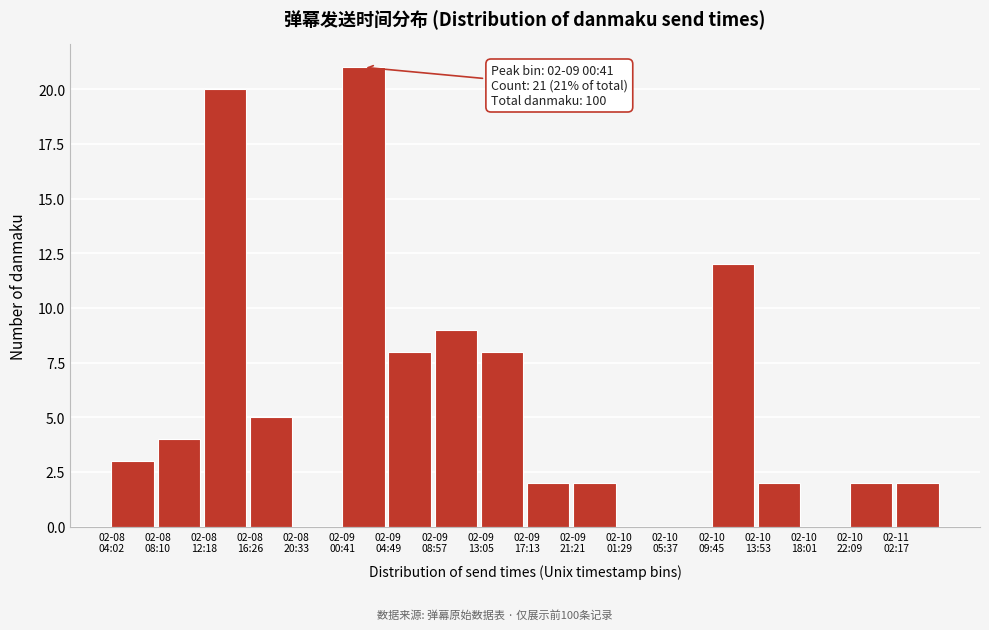

What is the greatest value displayed?

21